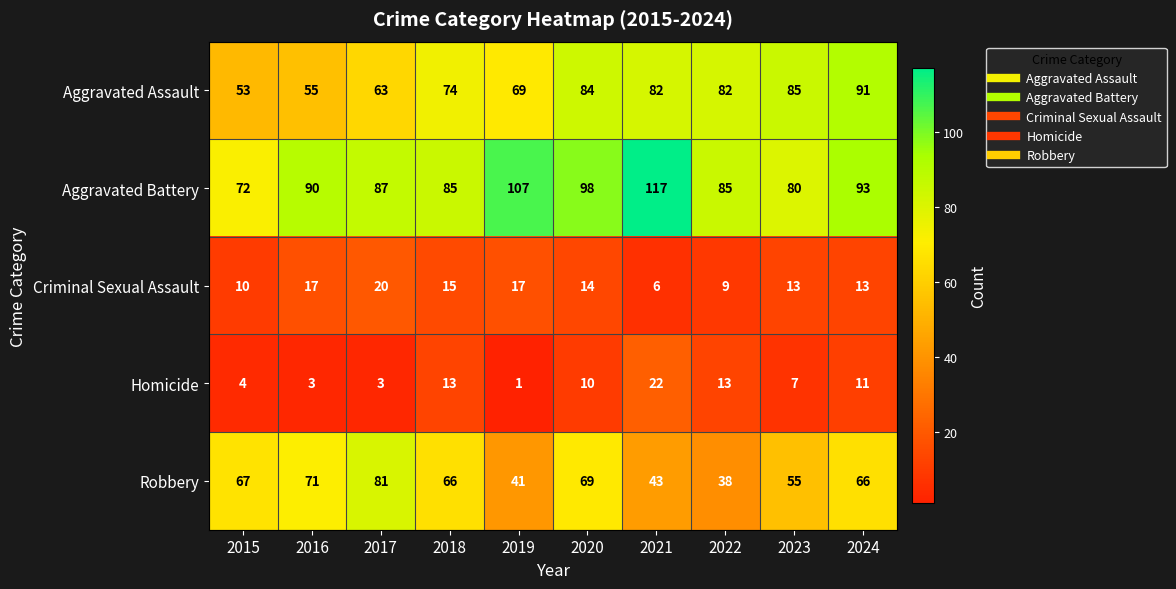

What is the greatest value displayed?

117